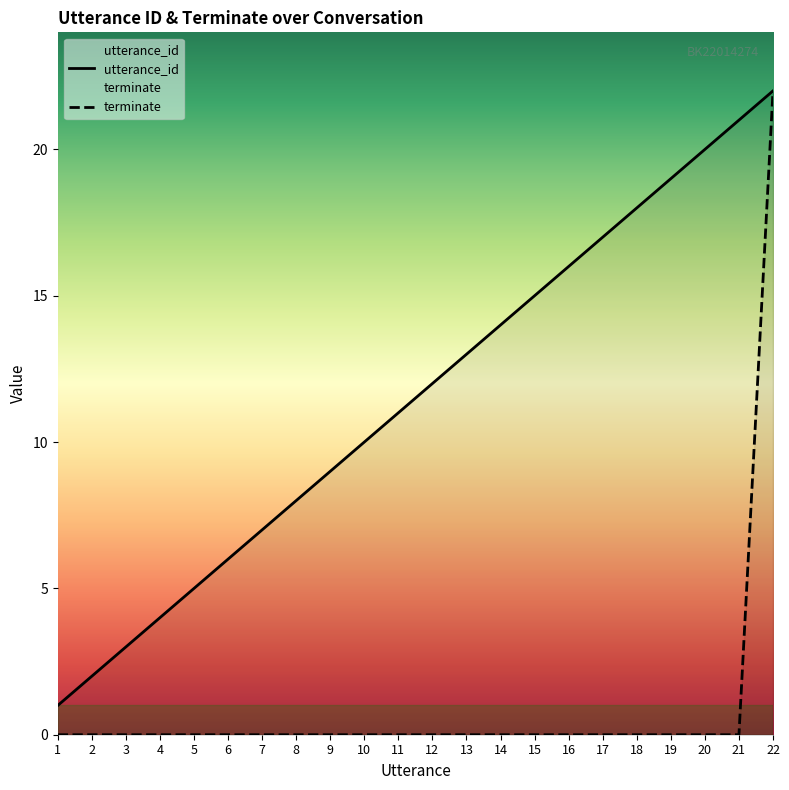

Where is terminate nearest to the value 11?

1